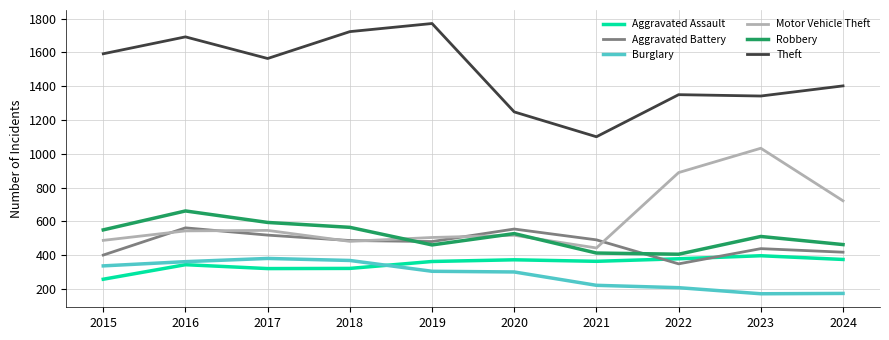

True or false: Theft and Aggravated Battery cross at least once.

False